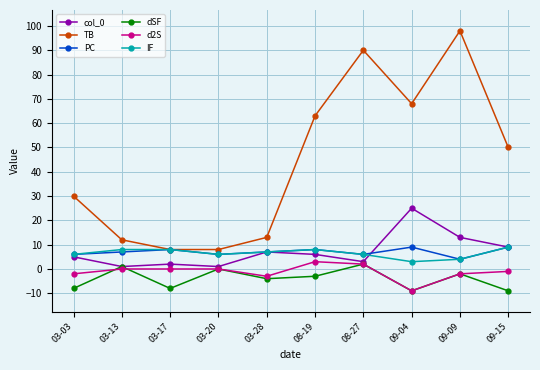

True or false: TB has more than 1 points higher than both neighbors.

True